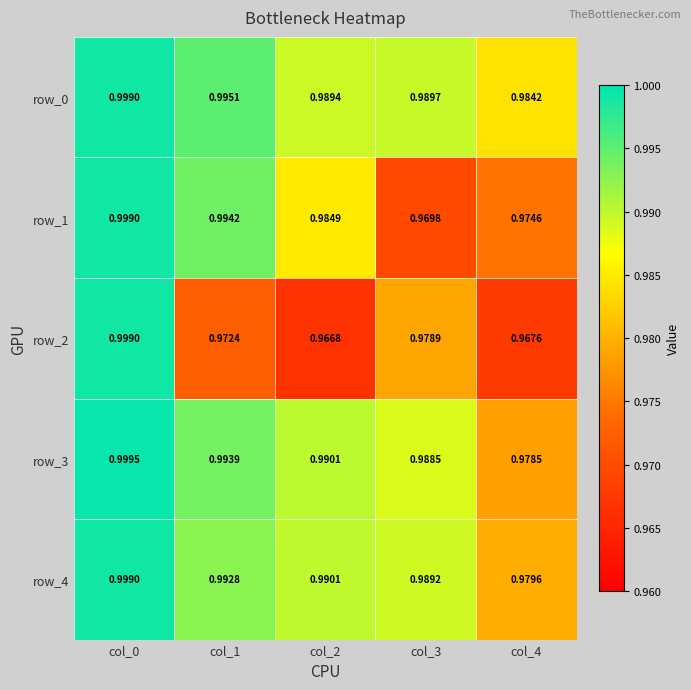

Is it true that row_0 equals 1.3 at col_4?

False